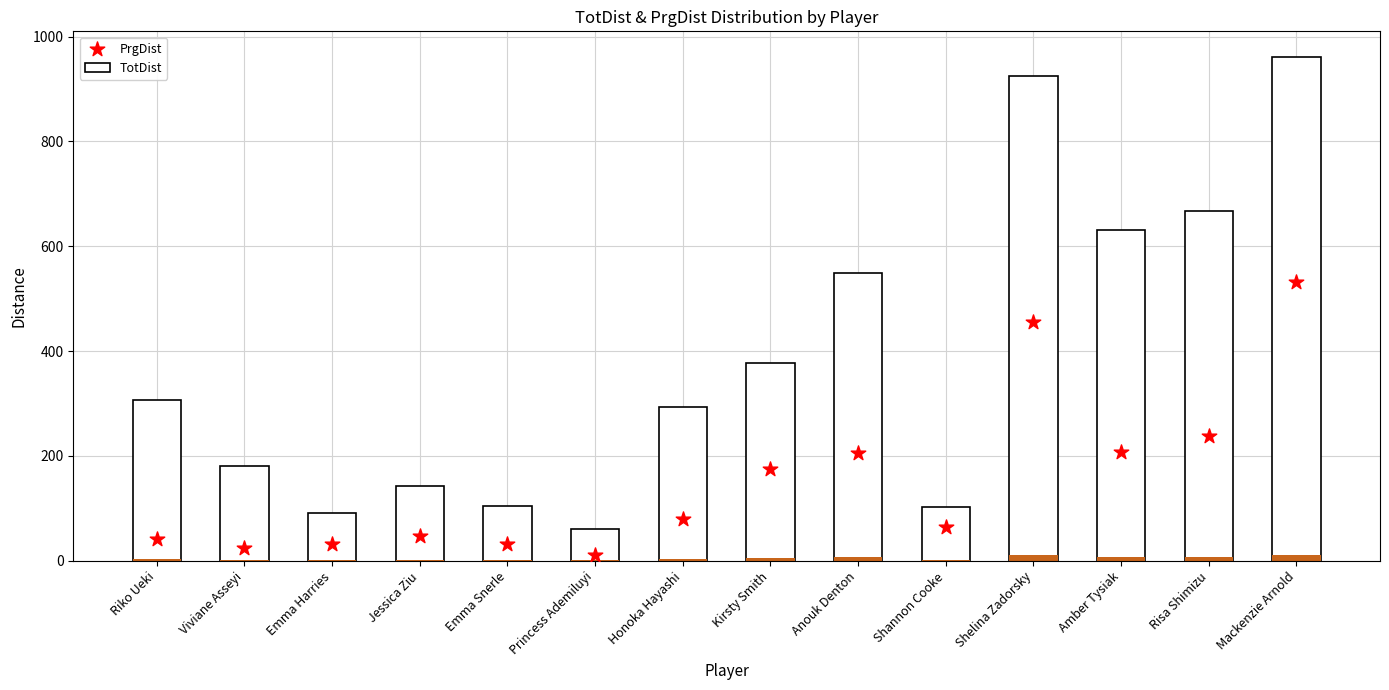

Approximately how many times larger is the value at Mackenzie Arnold compared to Jessica Ziu?

11.1